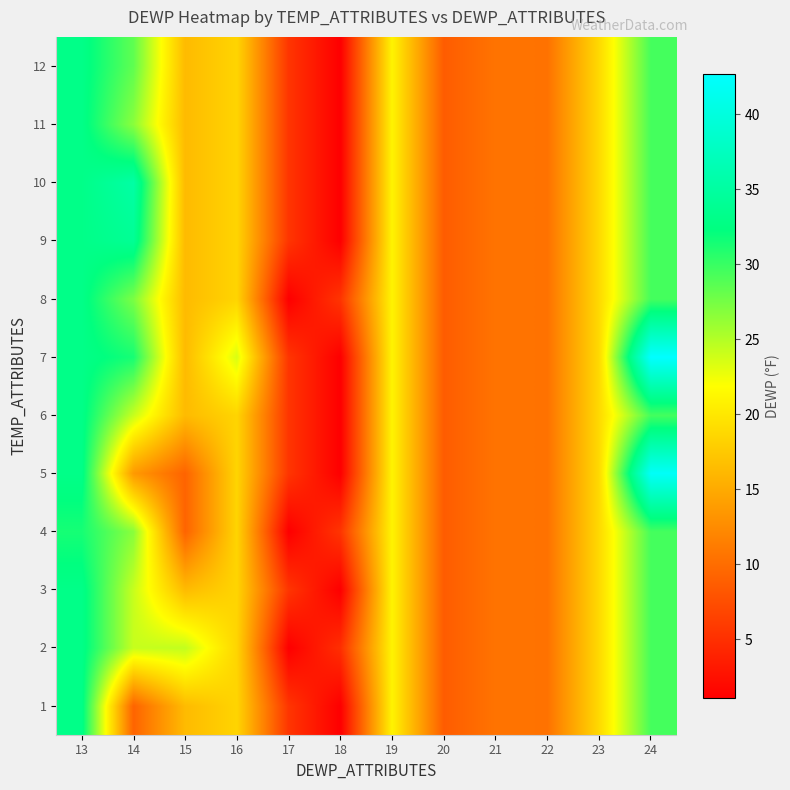

What is the smallest value displayed?

1.1